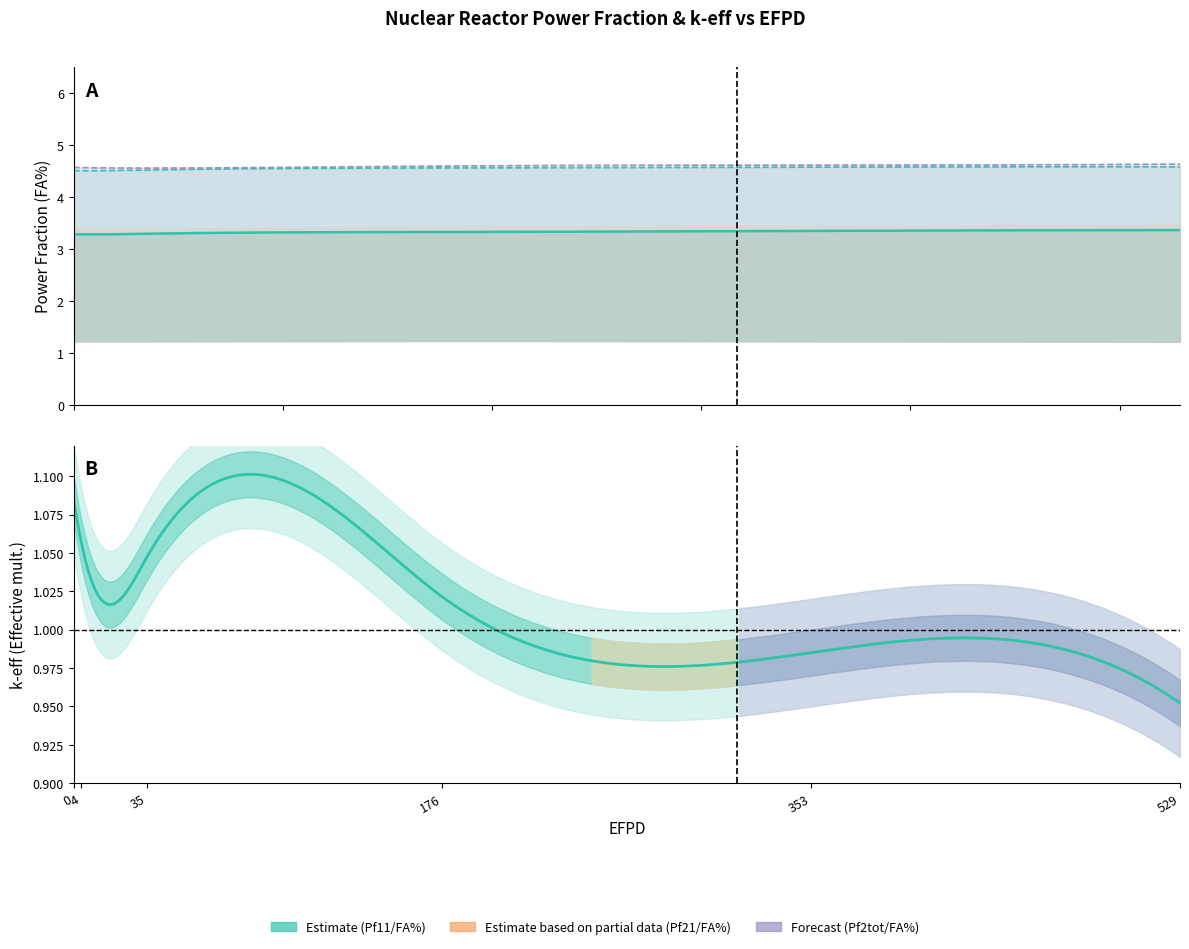

True or false: Pf21/FA% has more than 0 interior local peaks.

False